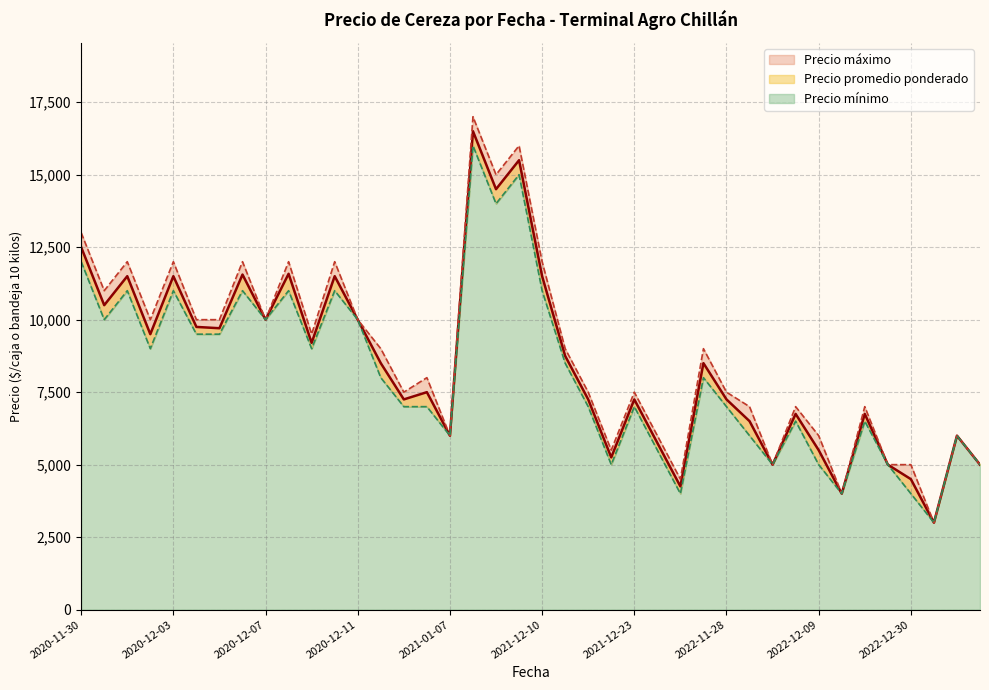

What are all the series names shown in the legend?

Precio promedio ponderado, Precio mínimo, Precio máximo